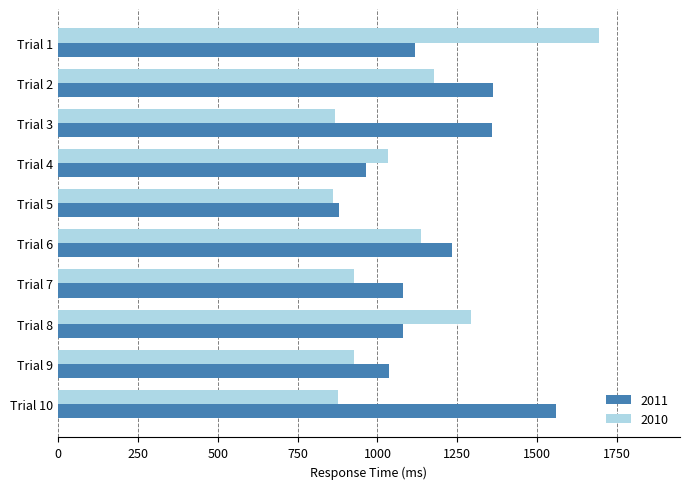

The 2011 series shows 1362 at Trial 2. True or false?

True